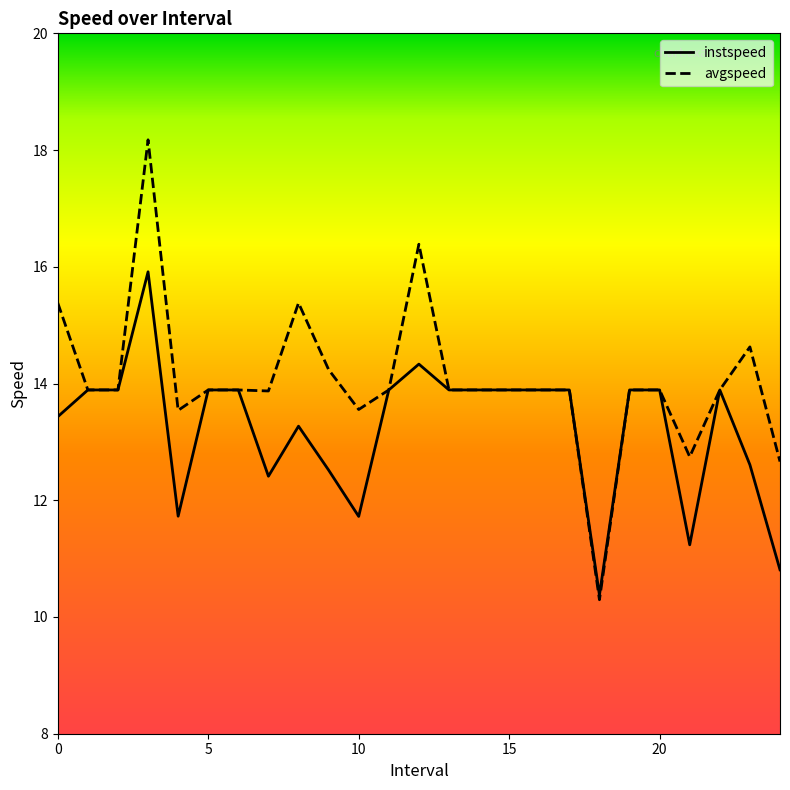

Which series has the largest total across all categories?

avgspeed